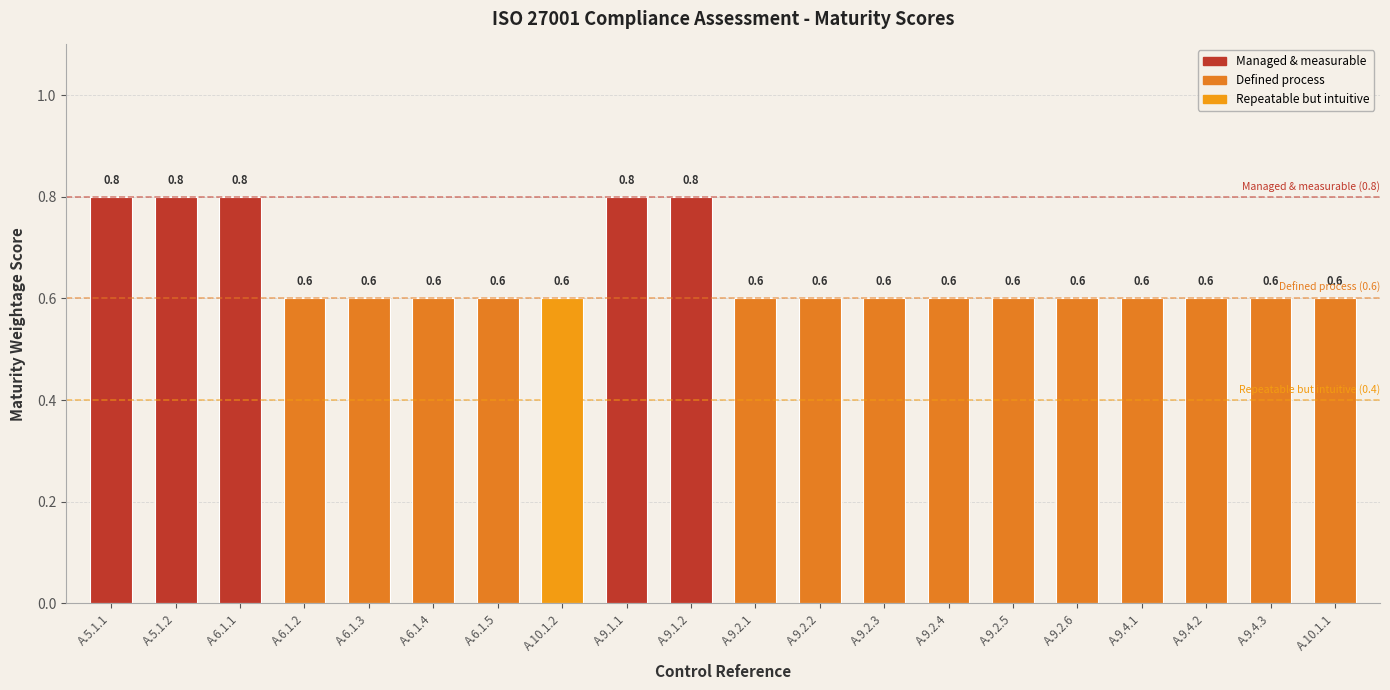

Reading left to right, what are all the values shown in this chart?

A.5.1.1=0.8	A.5.1.2=0.8	A.6.1.1=0.8	A.6.1.2=0.6	A.6.1.3=0.6	A.6.1.4=0.6	A.6.1.5=0.6	A.10.1.2=0.6	A.9.1.1=0.8	A.9.1.2=0.8	A.9.2.1=0.6	A.9.2.2=0.6	A.9.2.3=0.6	A.9.2.4=0.6	A.9.2.5=0.6	A.9.2.6=0.6	A.9.4.1=0.6	A.9.4.2=0.6	A.9.4.3=0.6	A.10.1.1=0.6